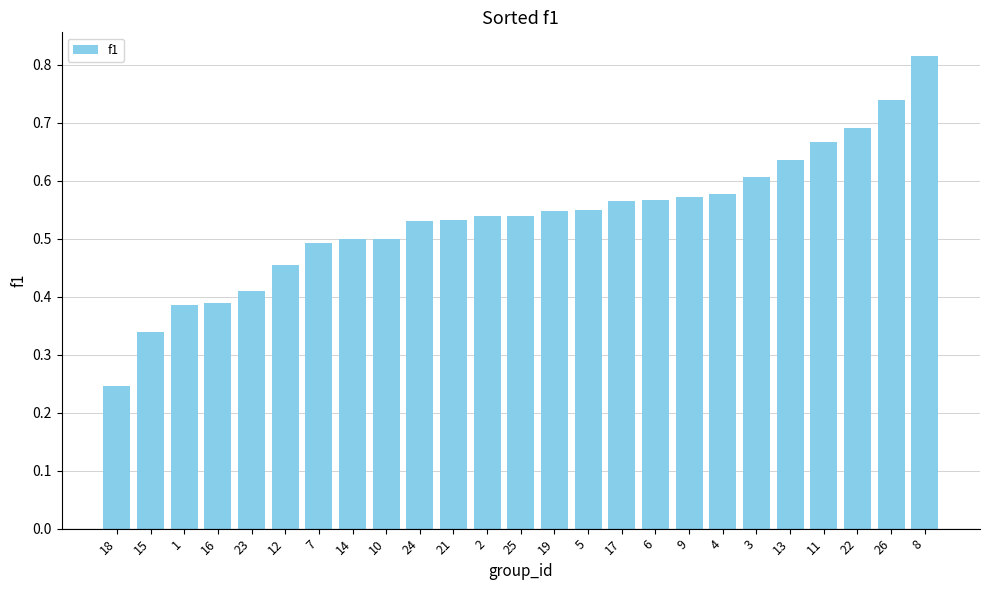

Which label corresponds to the largest value in the chart?

8